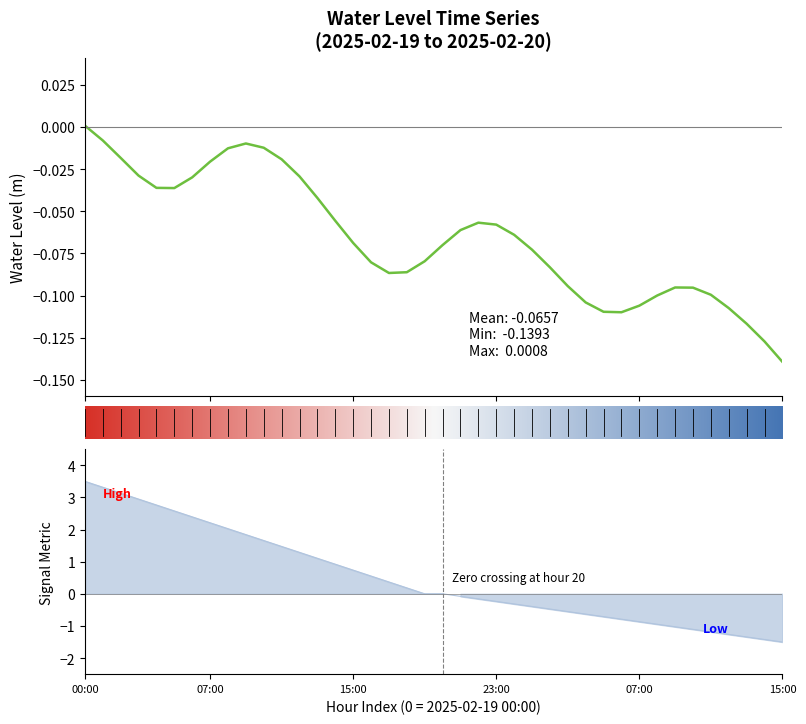

How many interior local valleys (lower than both neighbors) does the data have?

3